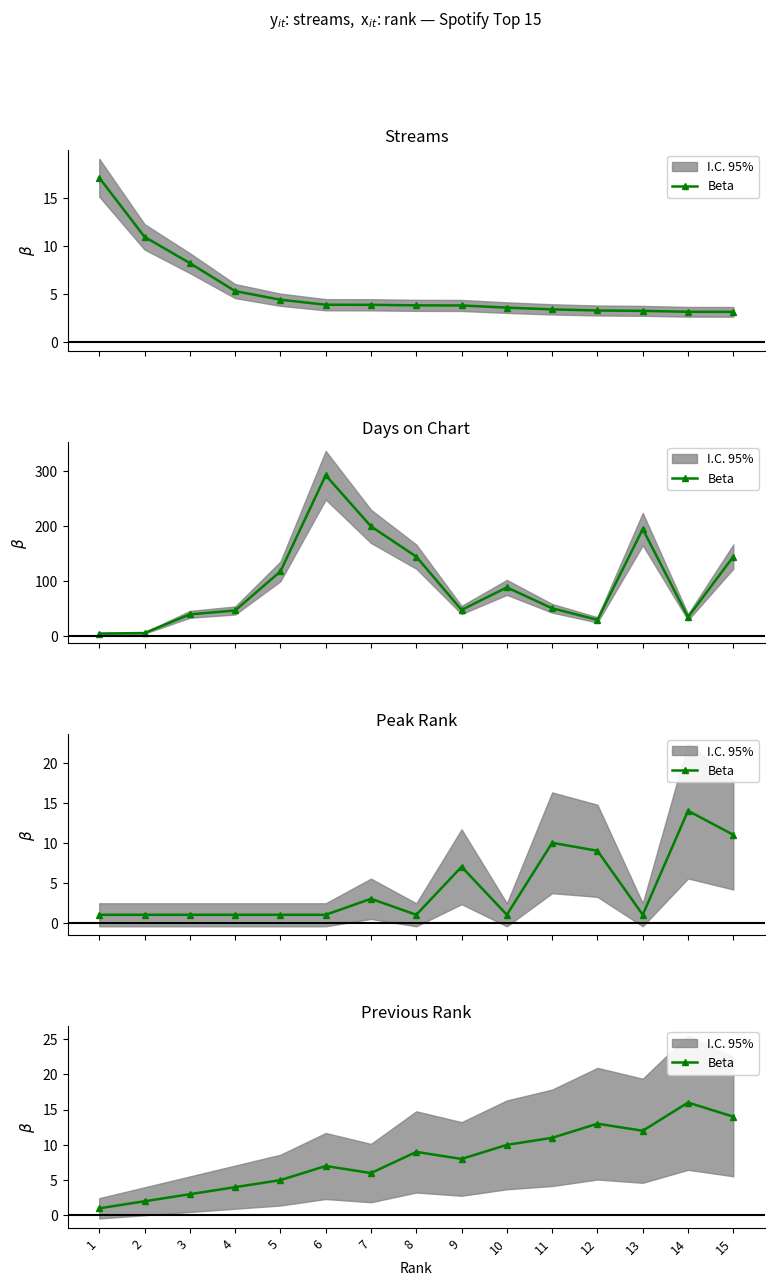

What is the ratio of the value at 3 to the value at 9?

0.4